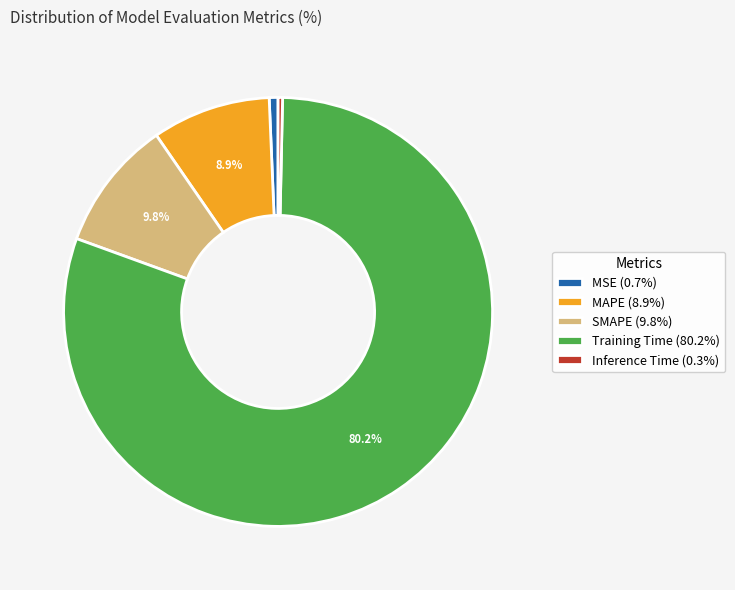

Is there a majority slice in this chart?

Yes